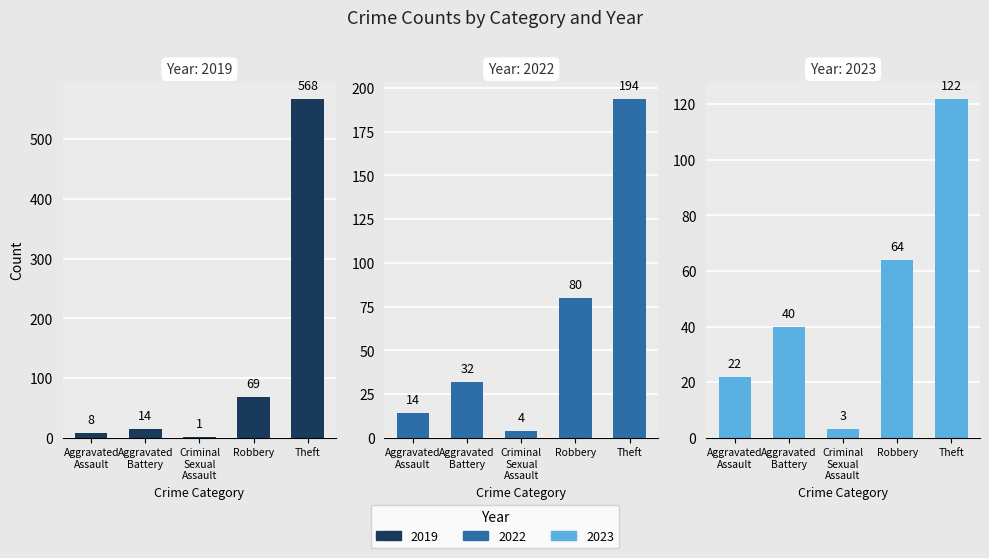

Where is 2022 nearest to the value 162?

Theft